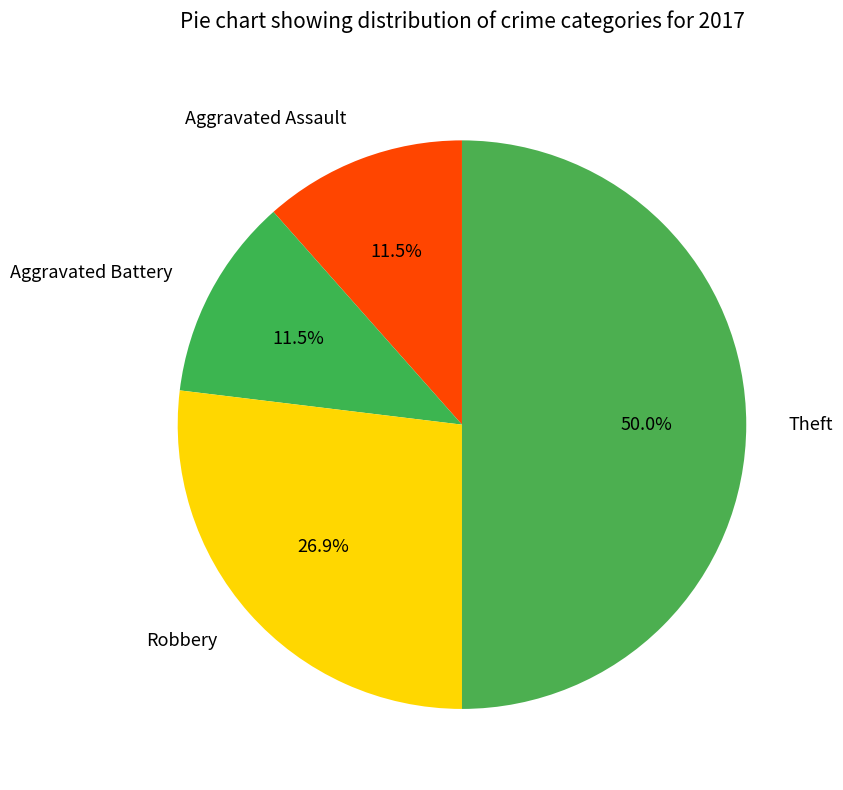

How much of the chart is everything except Robbery?

73.1%